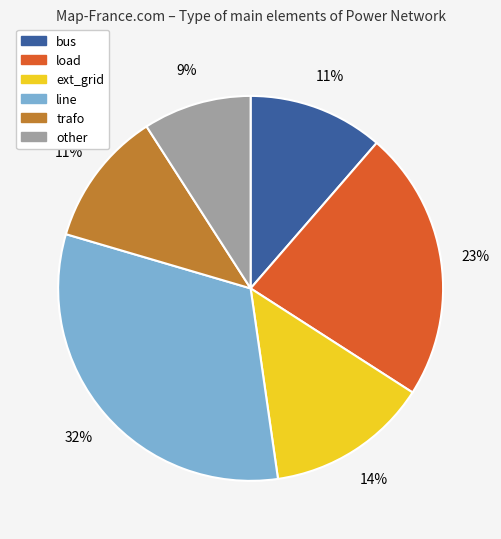

What is the smallest slice in the pie chart?

other